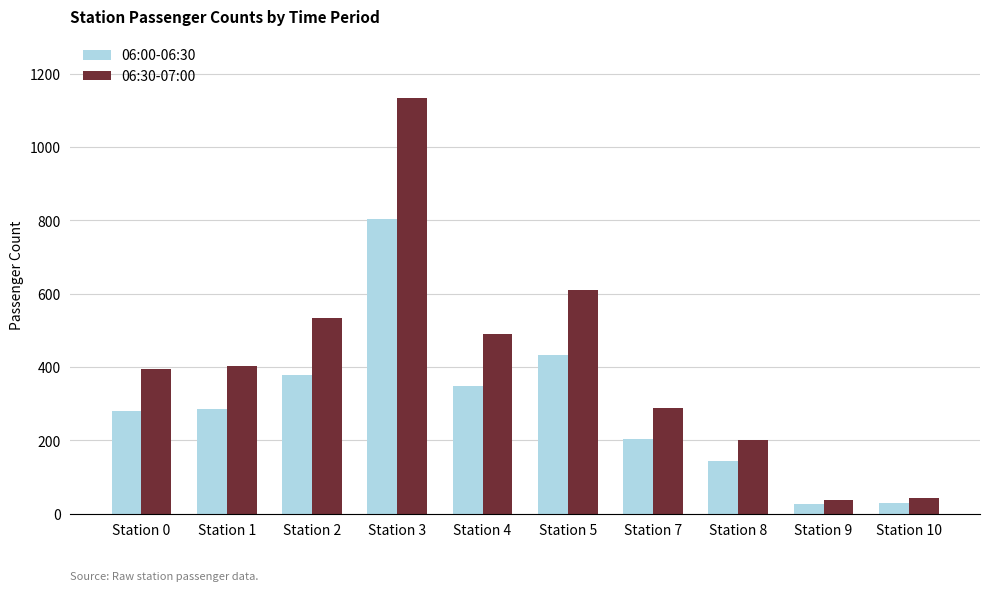

The value of 06:30-07:00 at Station 7 is 494. True or false?

False